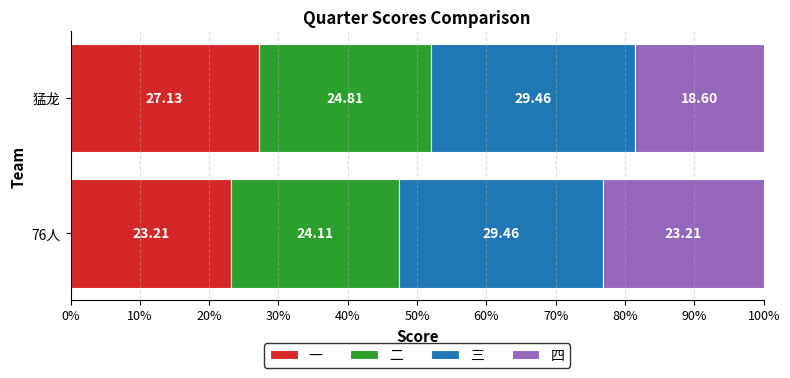

Rank the categories by 一 value from lowest to highest.

76人, 猛龙